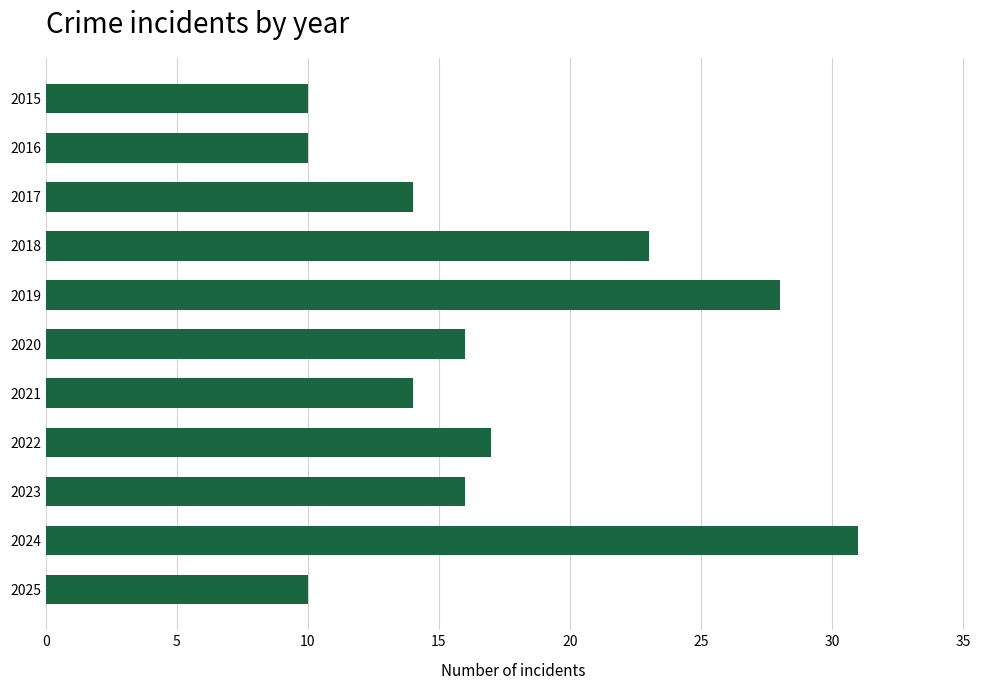

What is the value of the 11th bar from the top?

10